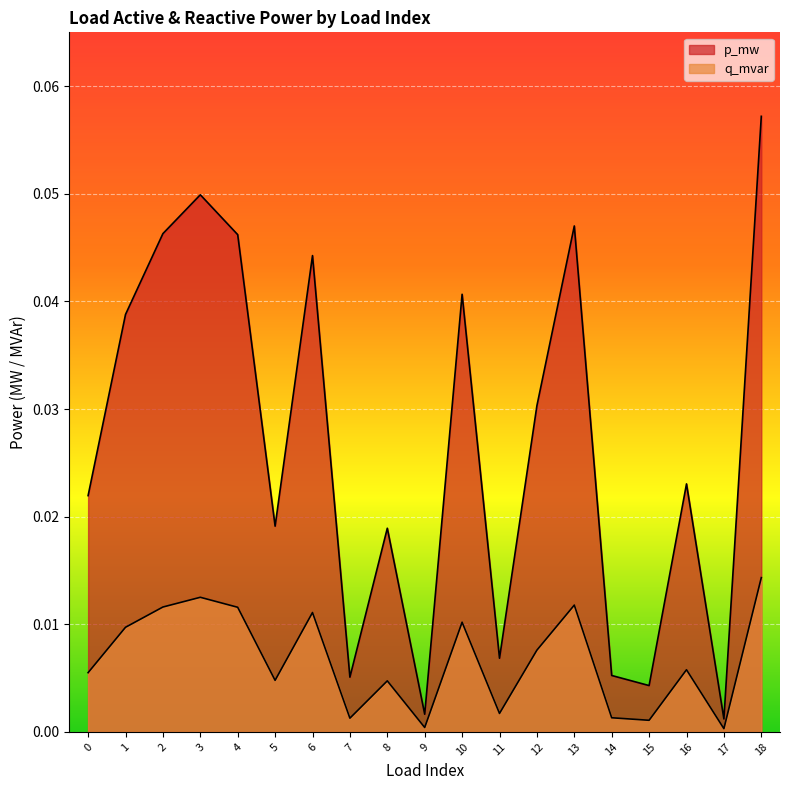

Rank the series at 10 from lowest to highest value.

q_mvar, p_mw